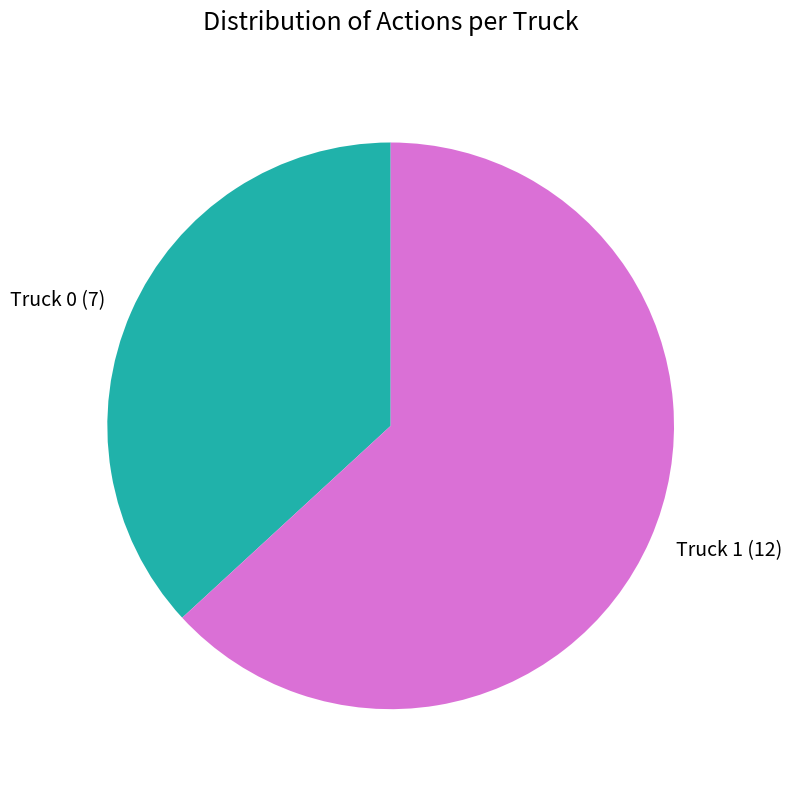

Combined, do Truck 1 and Truck 0 account for over 50%?

Yes